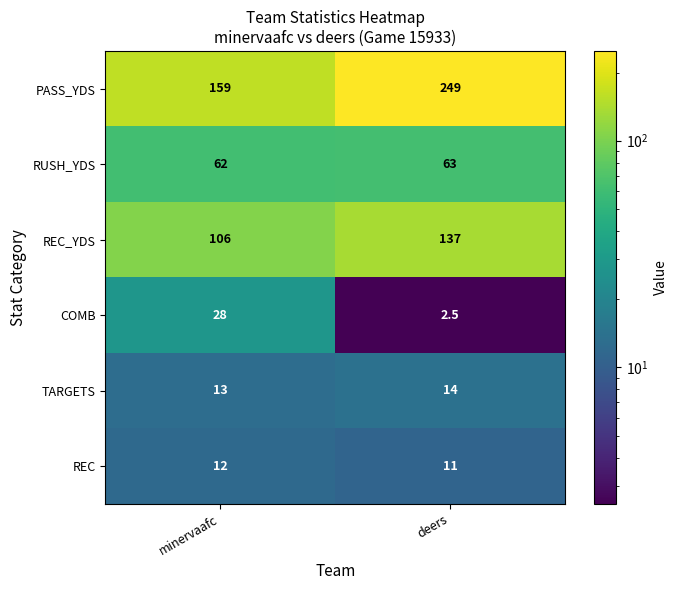

At which category does the chart reach its peak across all series?

deers